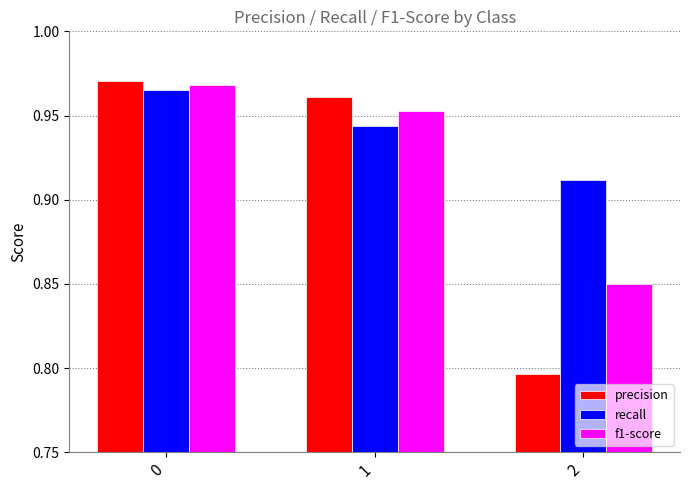

Is the value of recall at 2 greater than the value of f1-score at 1?

No